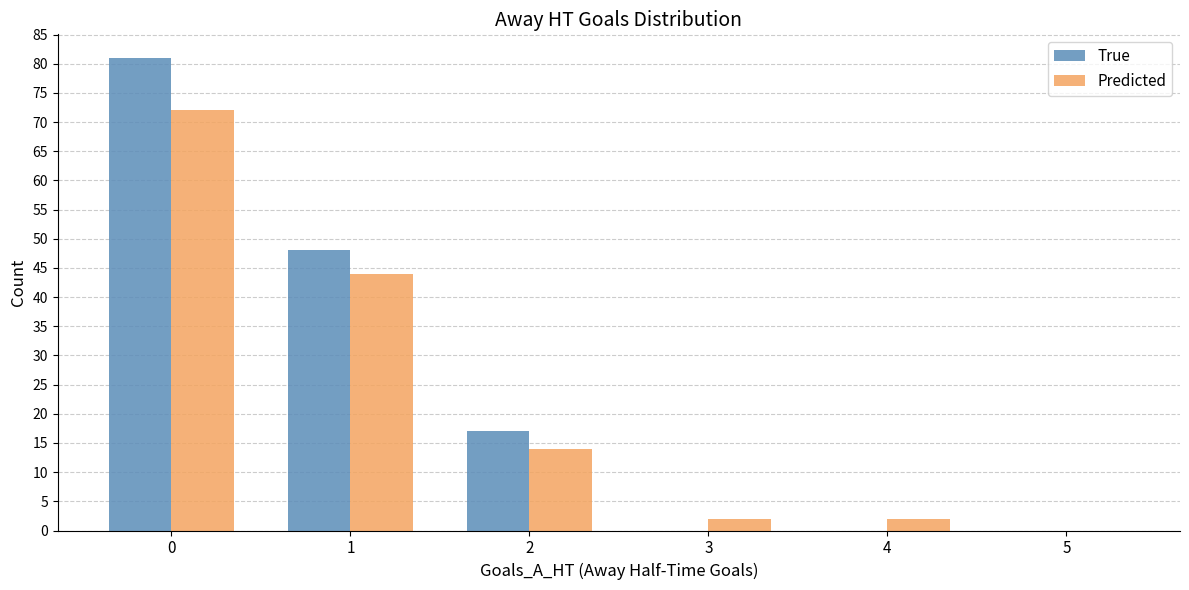

Does the chart contain stacked bars?

No